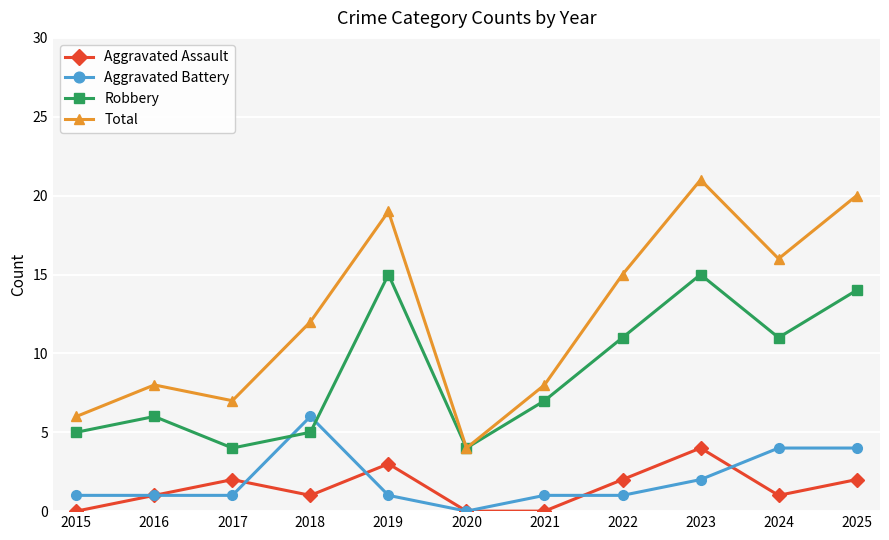

List the series in order of their peak value, lowest first.

Aggravated Assault, Aggravated Battery, Robbery, Total